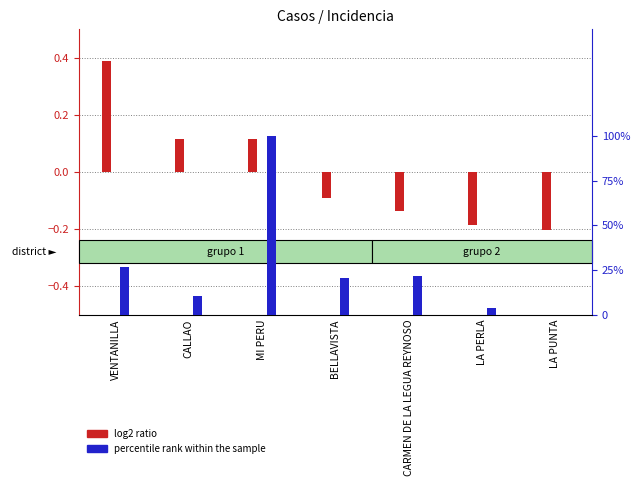

At how many categories does at least one series exceed 60?

1